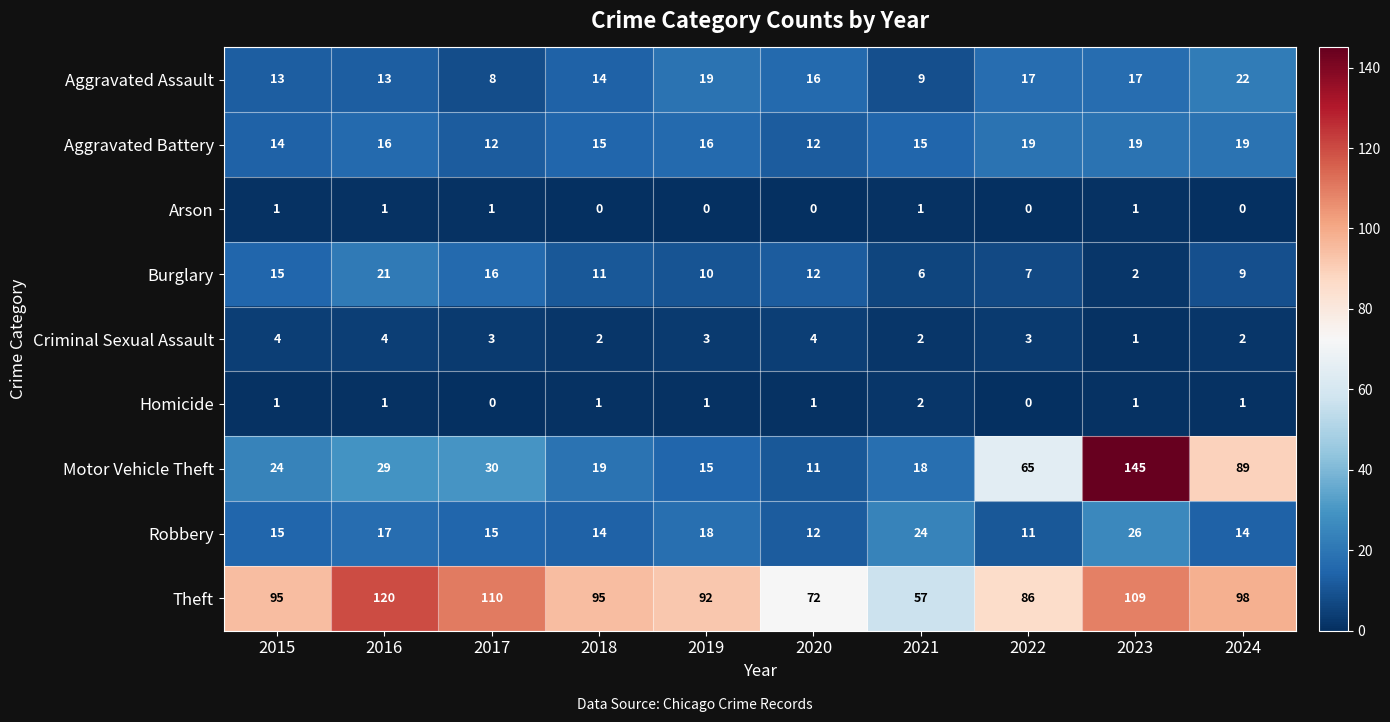

At 2024, list the series in order from largest to smallest.

Theft, Motor Vehicle Theft, Aggravated Assault, Aggravated Battery, Robbery, Burglary, Criminal Sexual Assault, Homicide, Arson